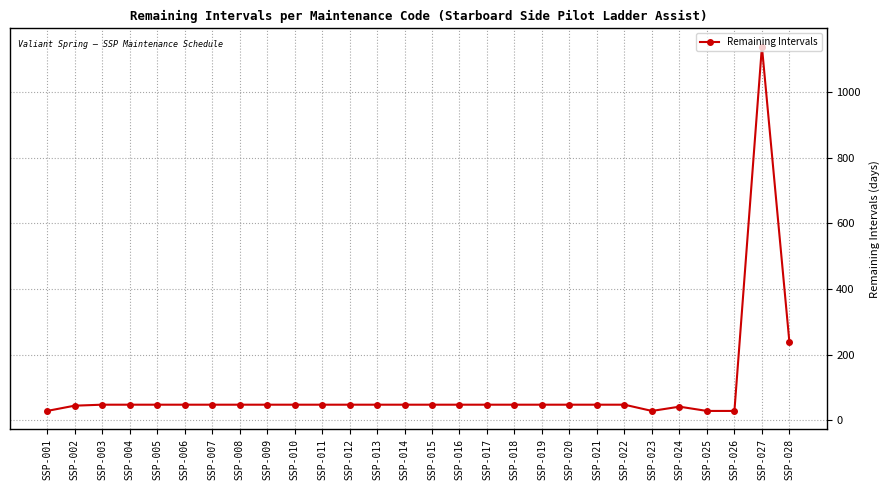

What is the difference between the second highest and minimum values?

209